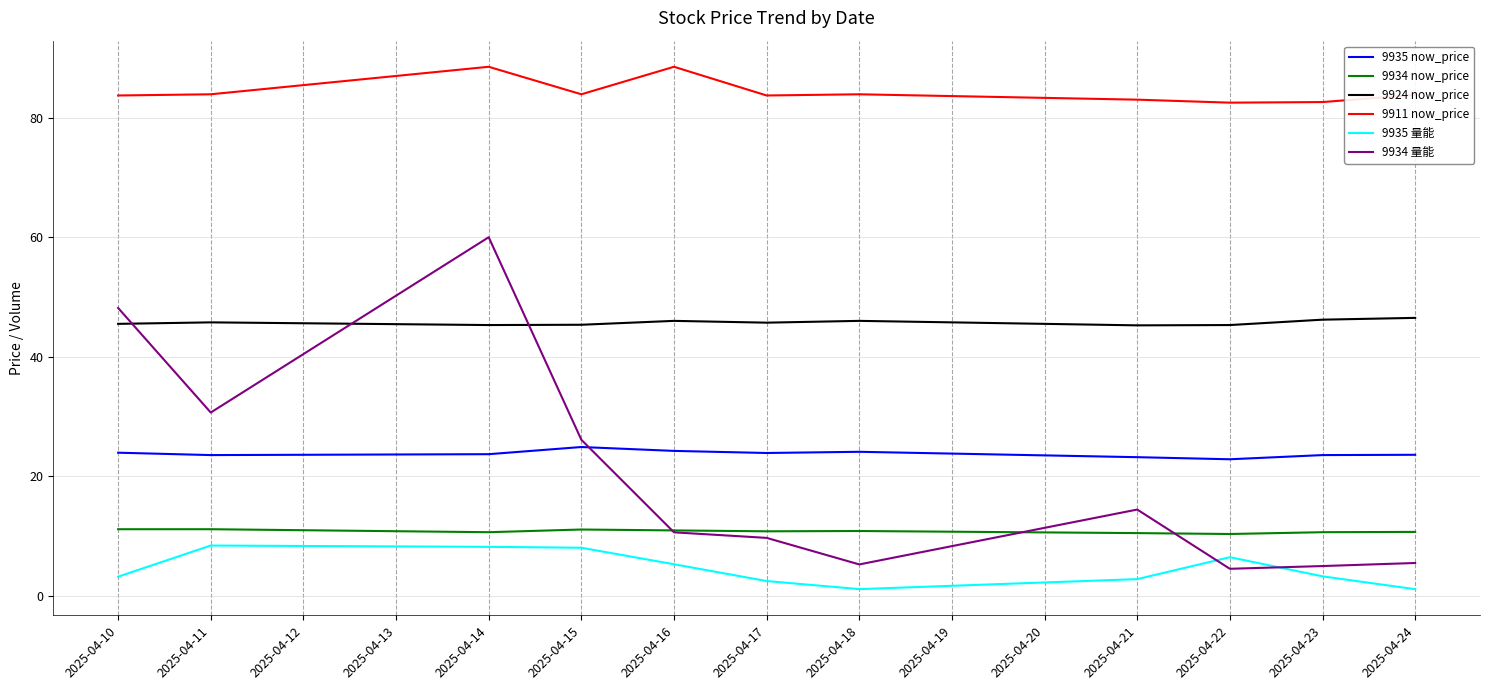

Which series ends up on top after the final intersection of 9934 量能 and 9924 now_price?

9924 now_price